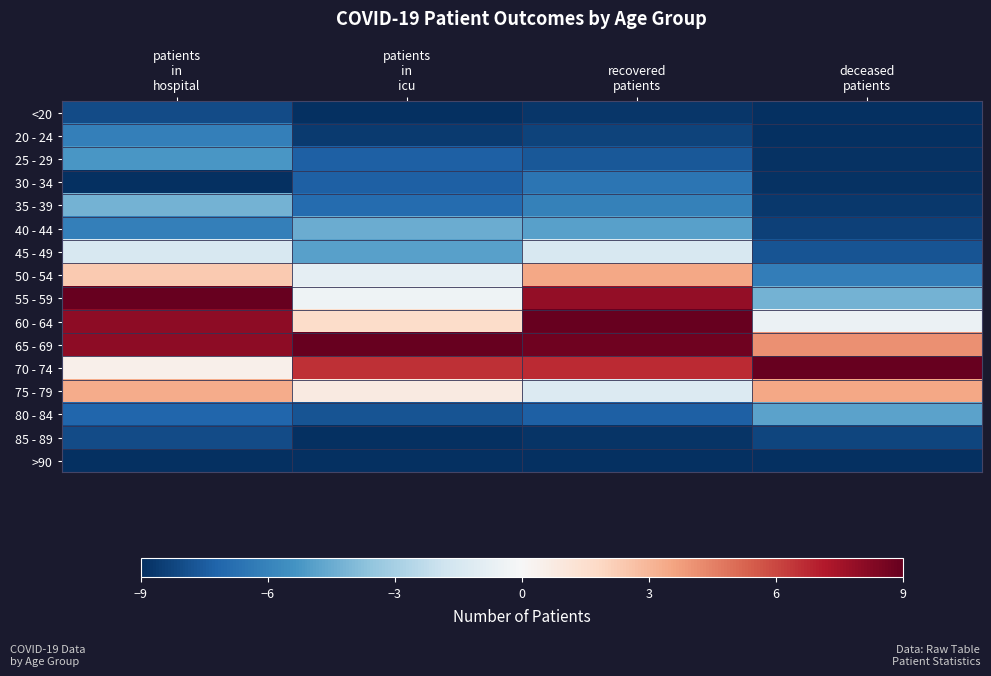

Between patients
in
hospital and deceased
patients, which is larger?

patients
in
hospital